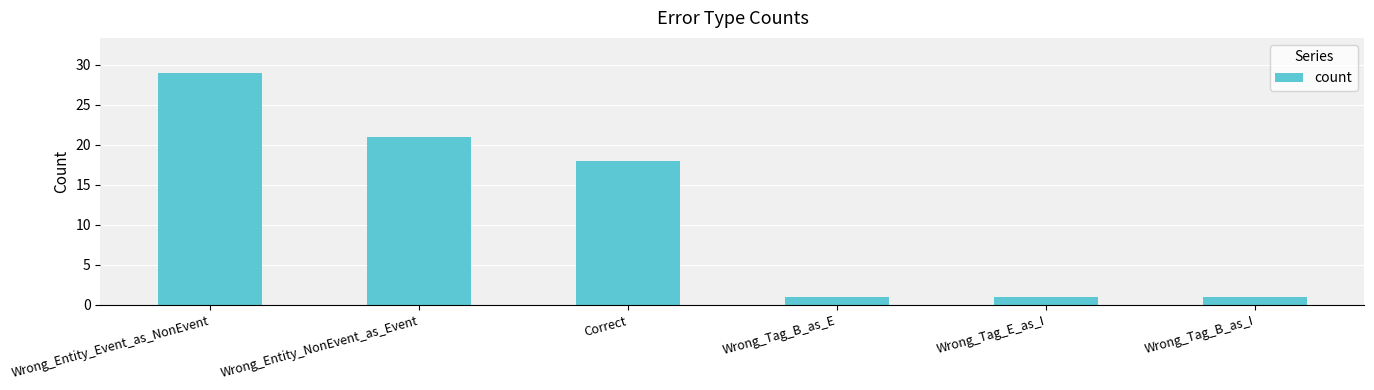

What is the difference between the values at Wrong_Entity_Event_as_NonEvent and Correct?

11